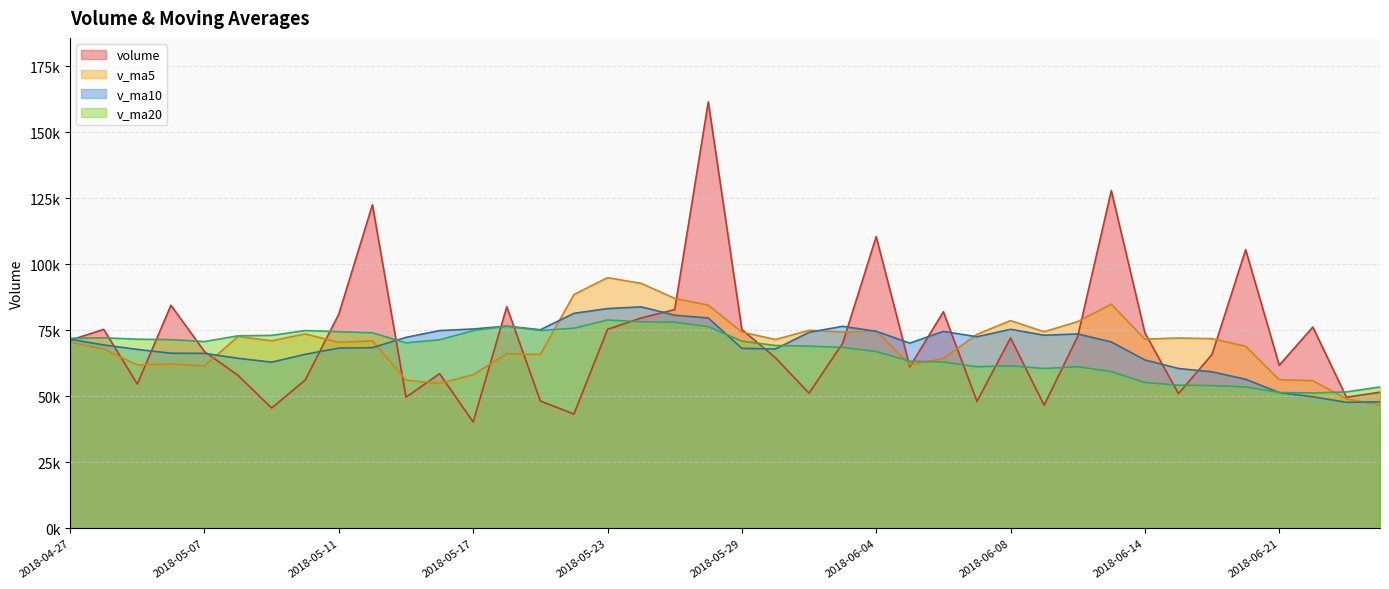

Between 2018-05-08 and 2018-05-10, which series saw the biggest shift?

v_ma20